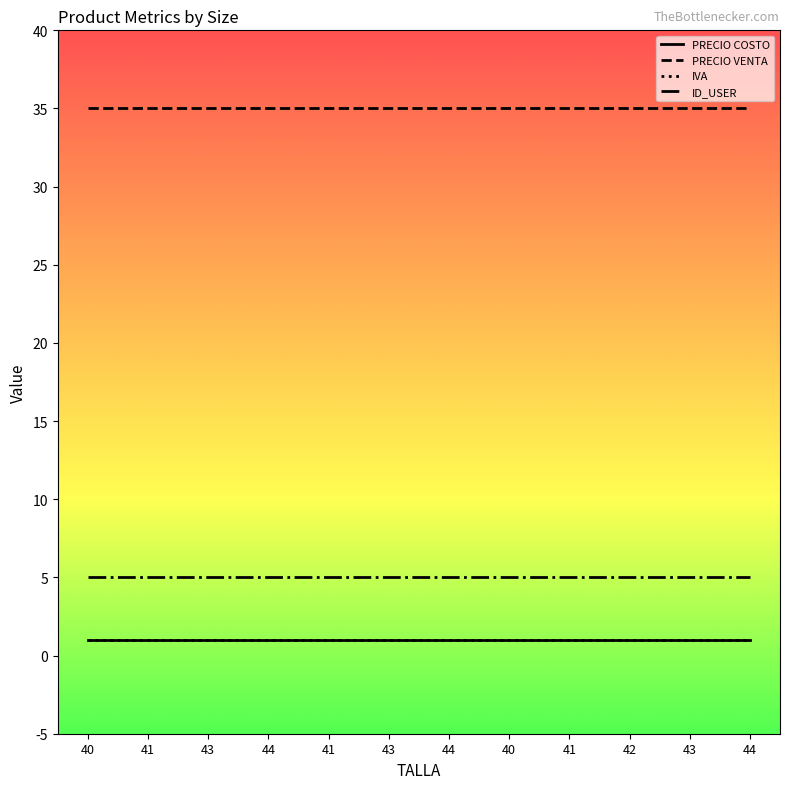

Does the chart have visible grid lines?

No